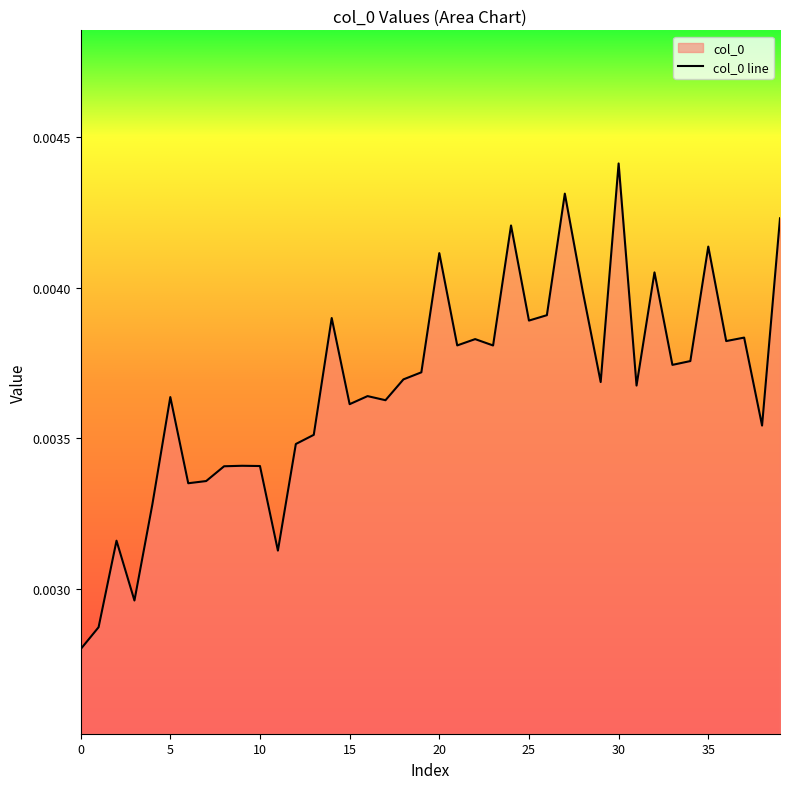

At which category does the chart reach its peak across all series?

30